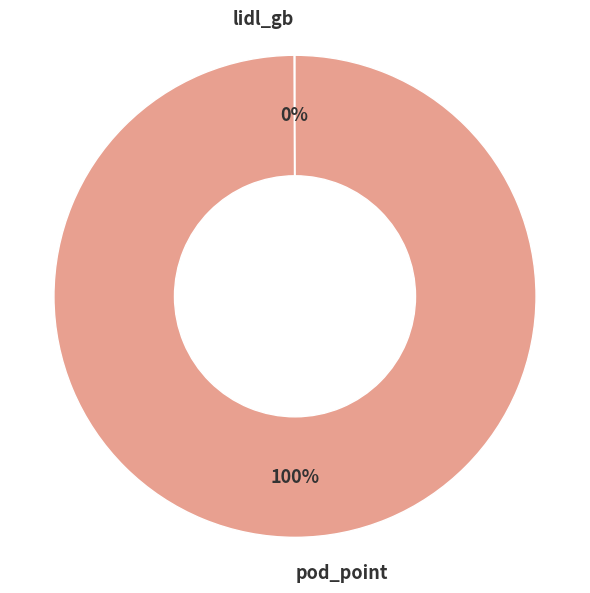

To the nearest percent, what is the difference between the largest and smallest slice percentages?

100%